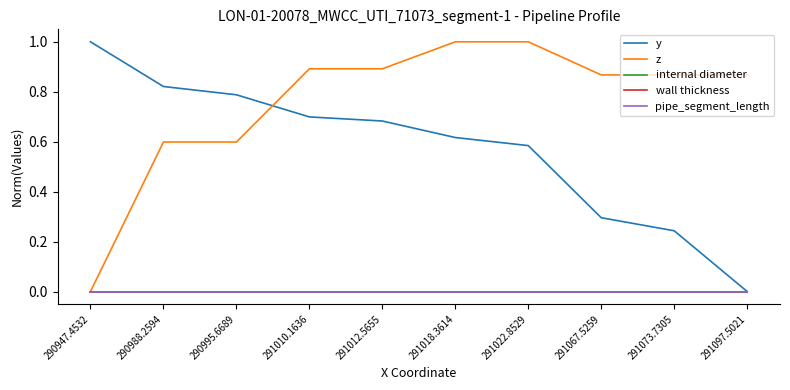

Does the chart display data point markers on the line(s)?

No